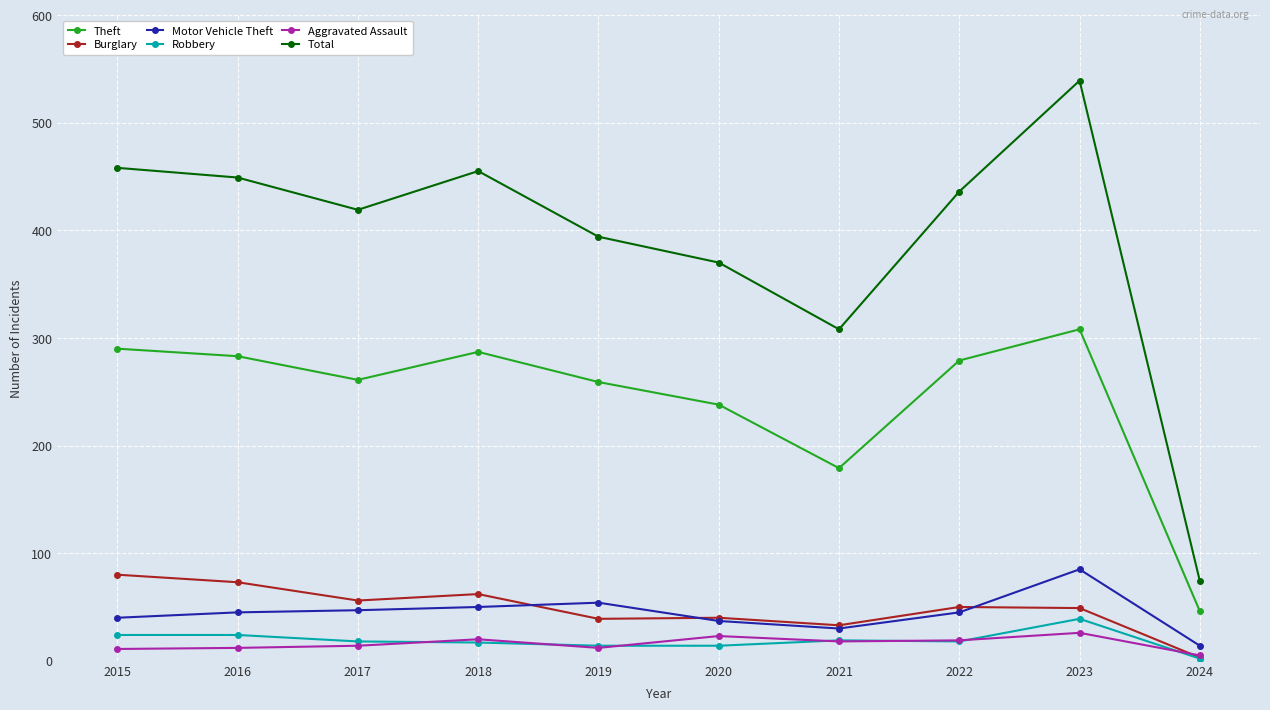

Which category has the lowest value across all series?

2024